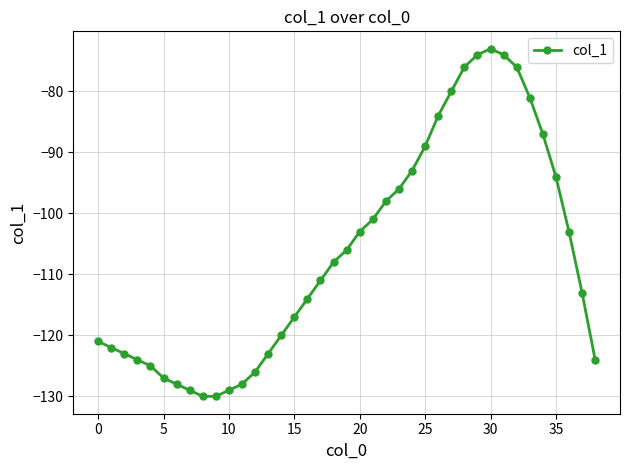

How many interior local peaks (higher than both neighbors) does the data have?

1